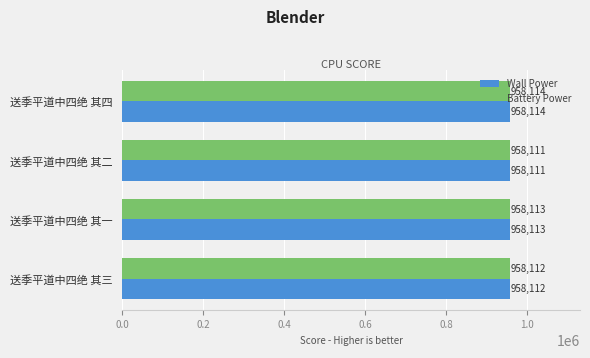

What is the difference between the maximum and minimum values in the Battery Power series?

3